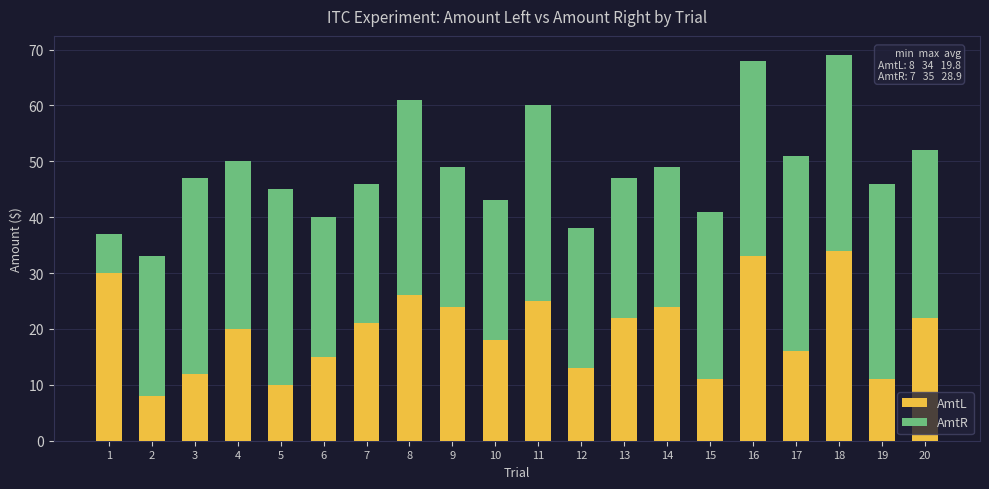

What is the maximum value for AmtL?

34